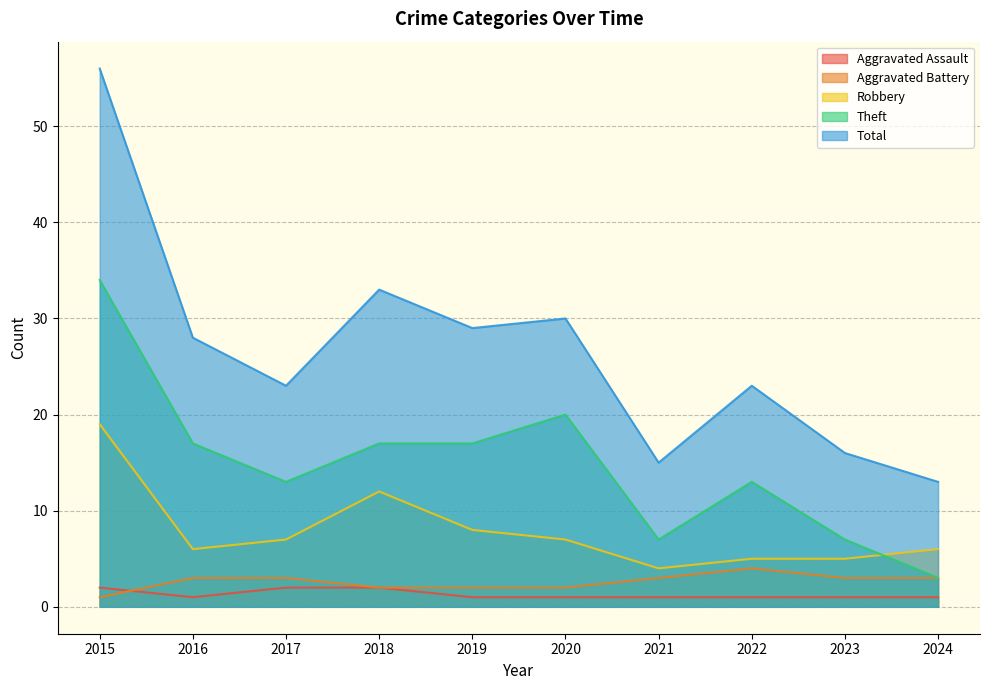

What is the difference between the highest and lowest values at 2015?

55